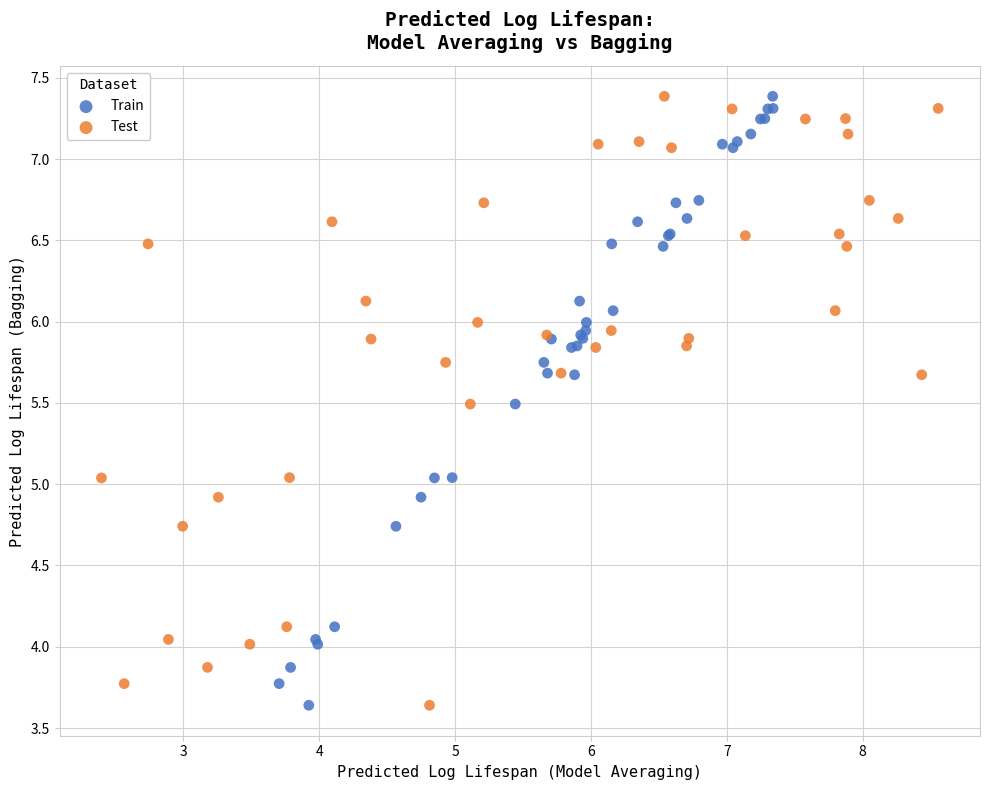

What are all the series names shown in the legend?

Train, Test